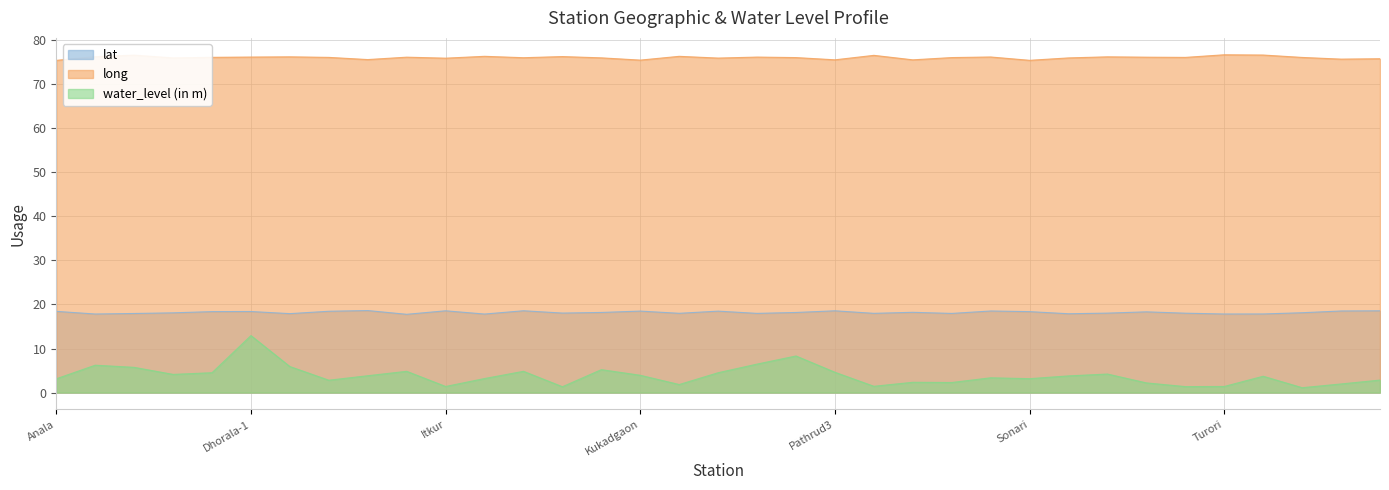

What is the difference between the second highest and minimum values in the lat series?

0.8